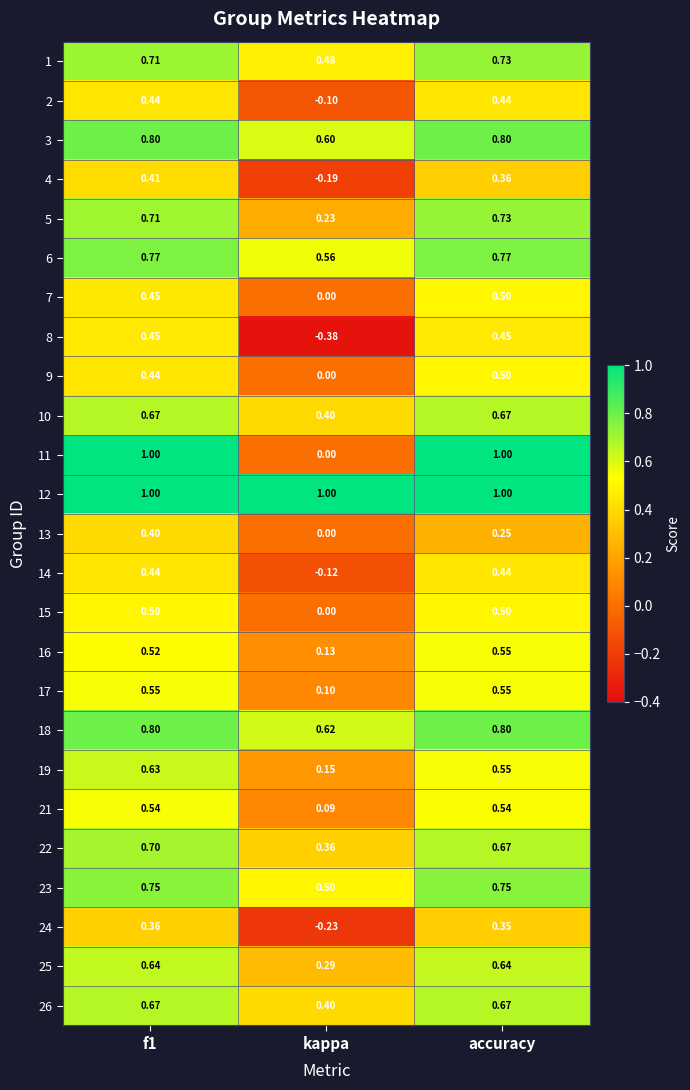

At which label is 1 closest to 0?

kappa